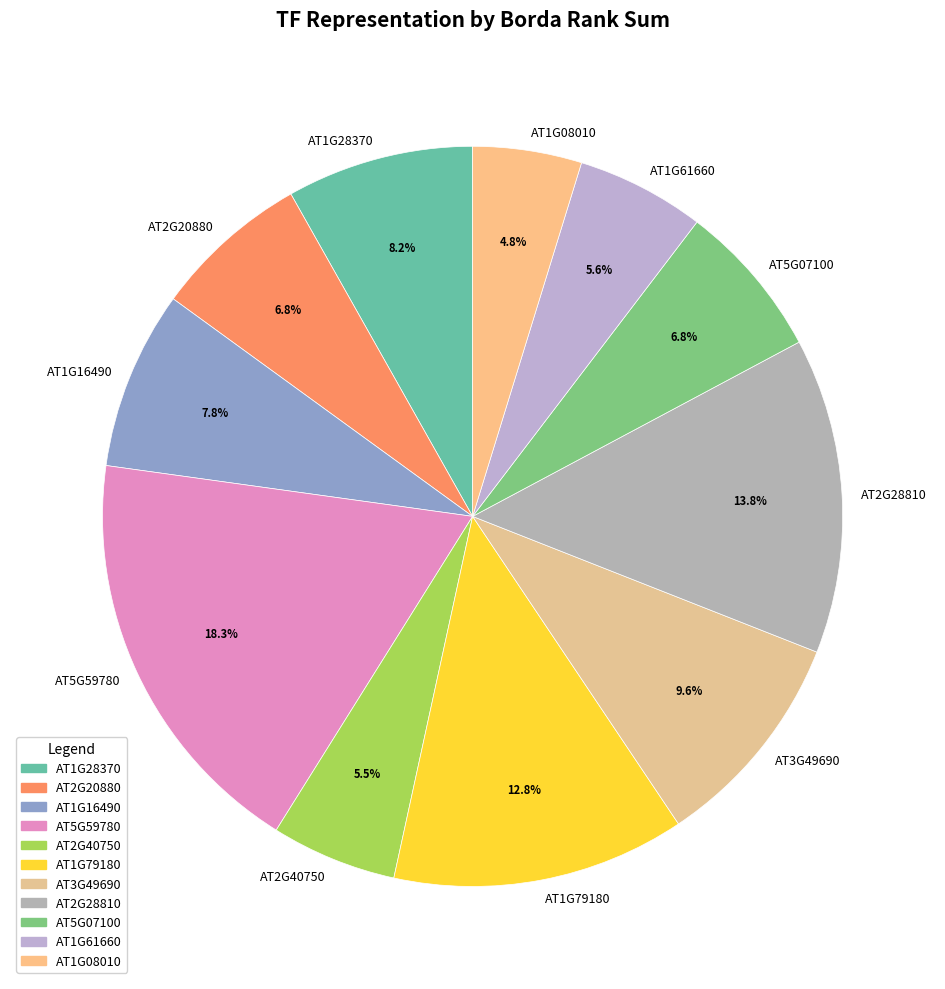

What is the ratio of the value at AT5G59780 to the value at AT1G28370?

2.2